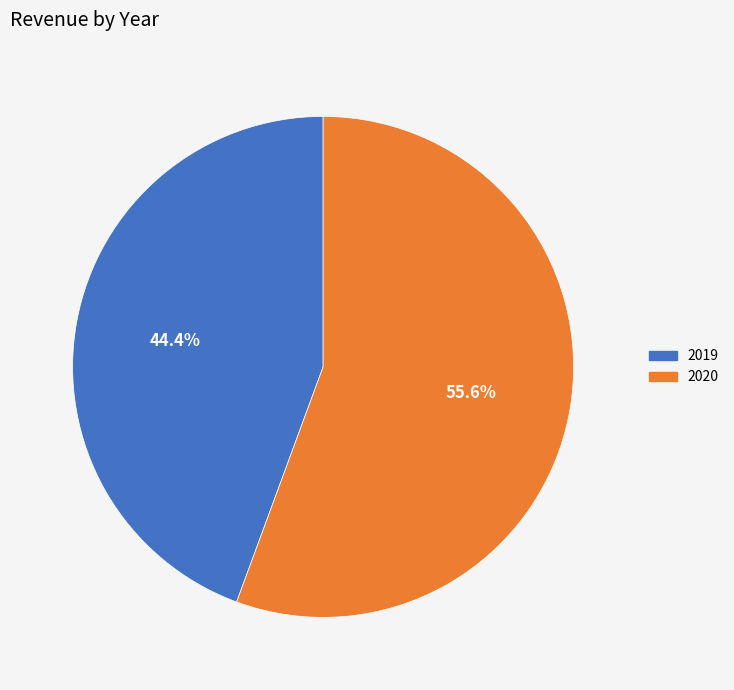

Which slice represents more than half of the pie?

2020